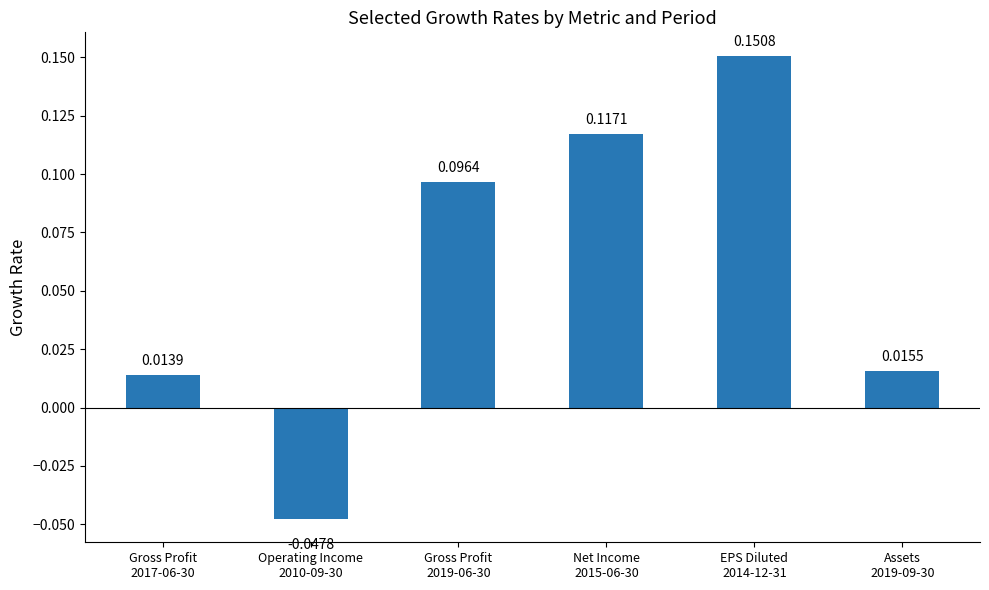

How many series are shown in this chart?

1